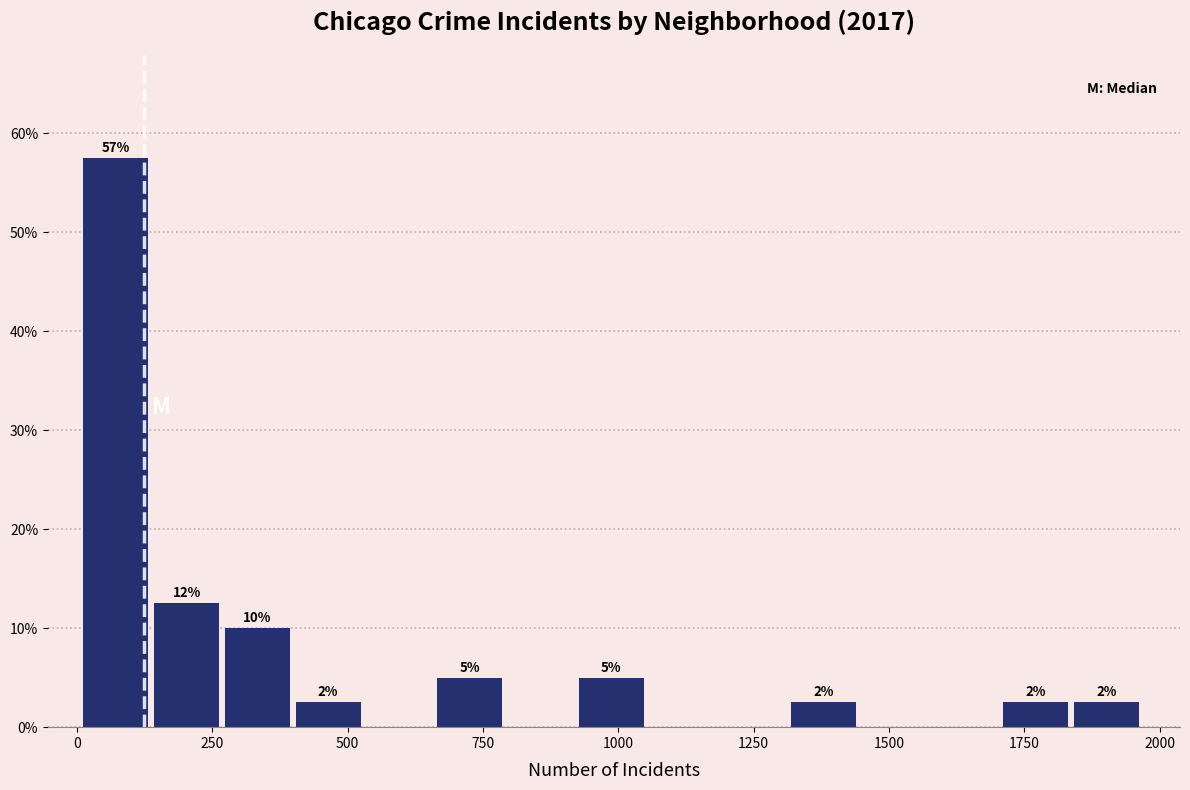

Read against the x-axis, roughly where is the centre of the tallest bar?

50